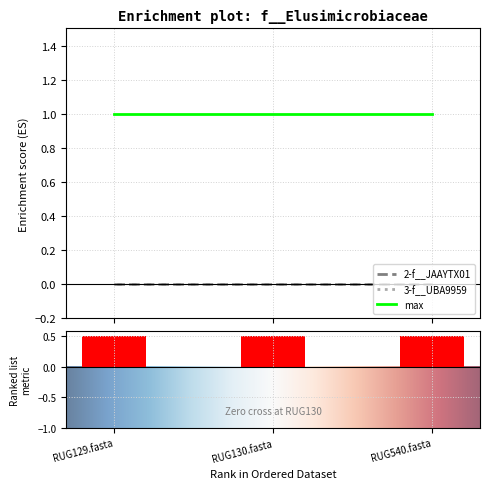

What is the value of the max bar at the 2nd from the left?

1